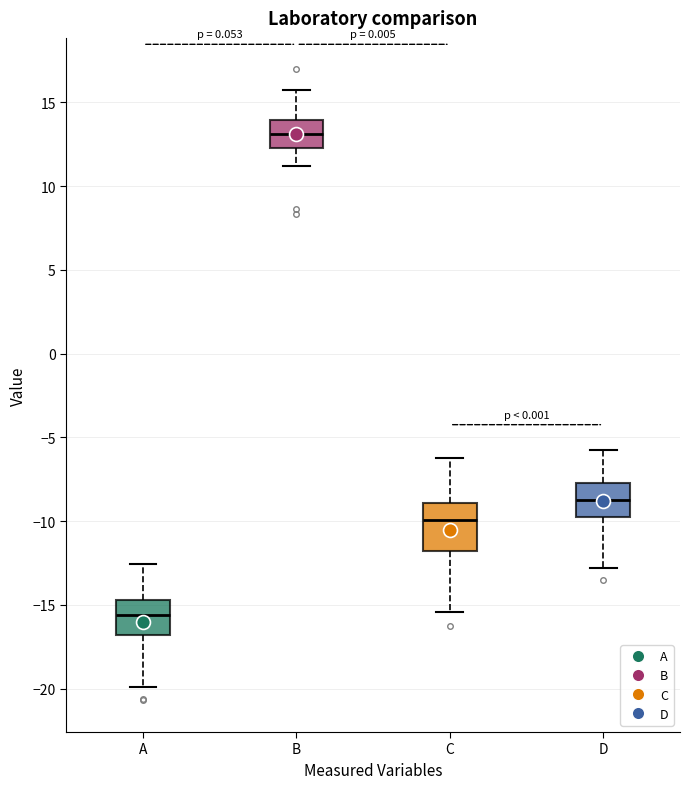

Where does the lower whisker of the box for A end on the y-axis? The values are not printed on the chart, so give them approximately, as read against the axis.

-20.0